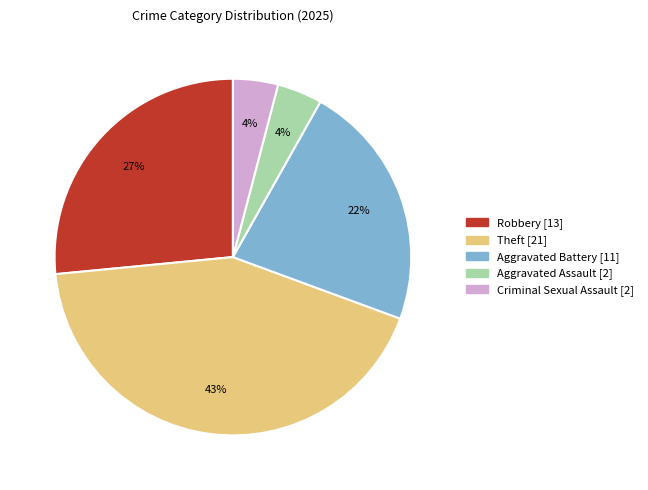

Is there a majority slice in this chart?

No